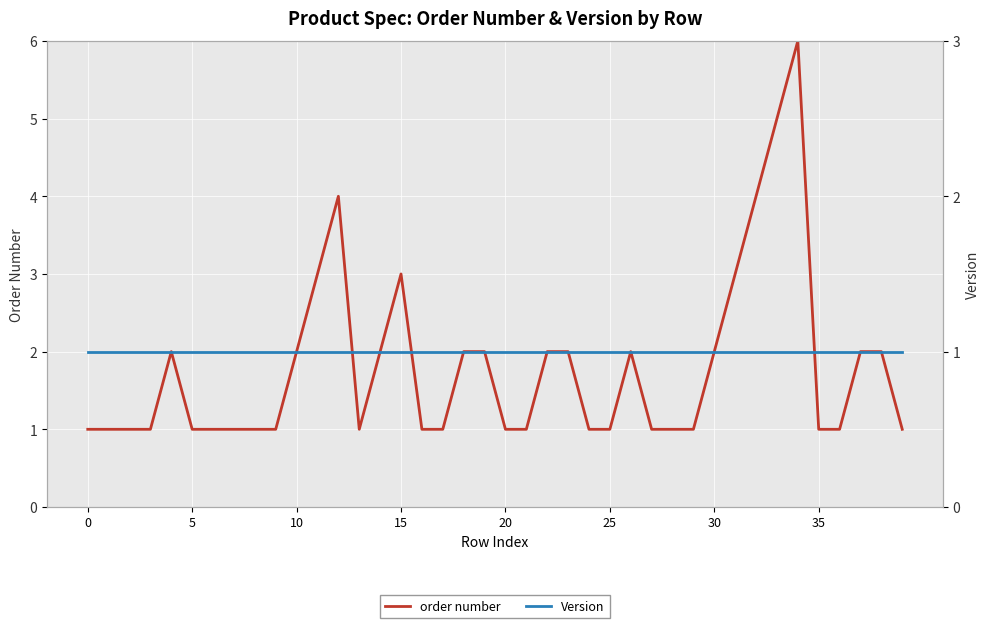

What is the label of the 26th point from the right?

14